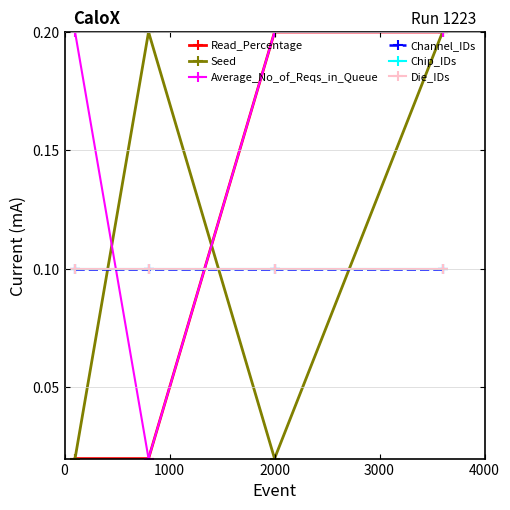

Which series has the largest total across all categories?

Average_No_of_Reqs_in_Queue